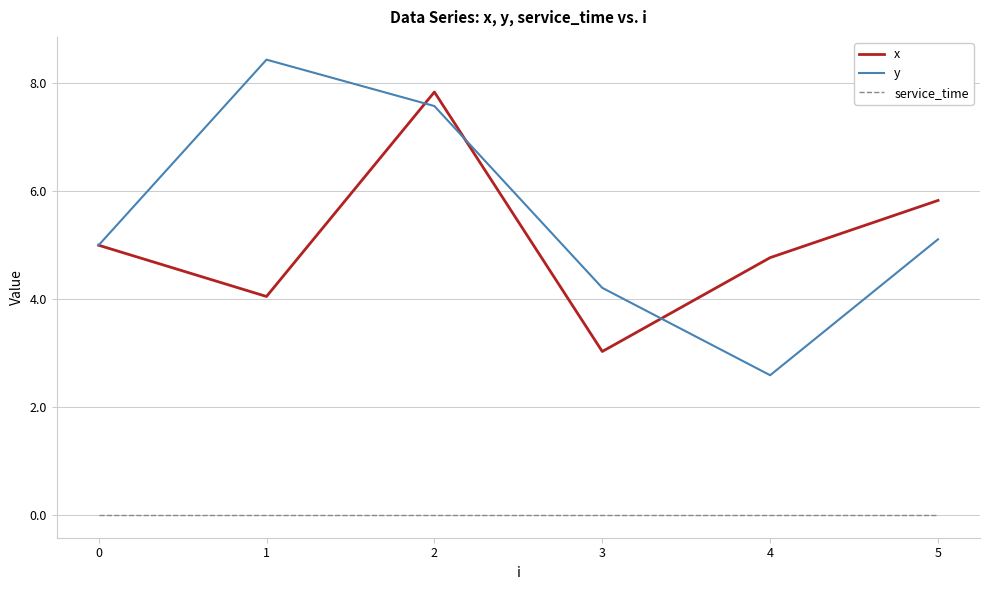

True or false: service_time and x cross at least once.

False